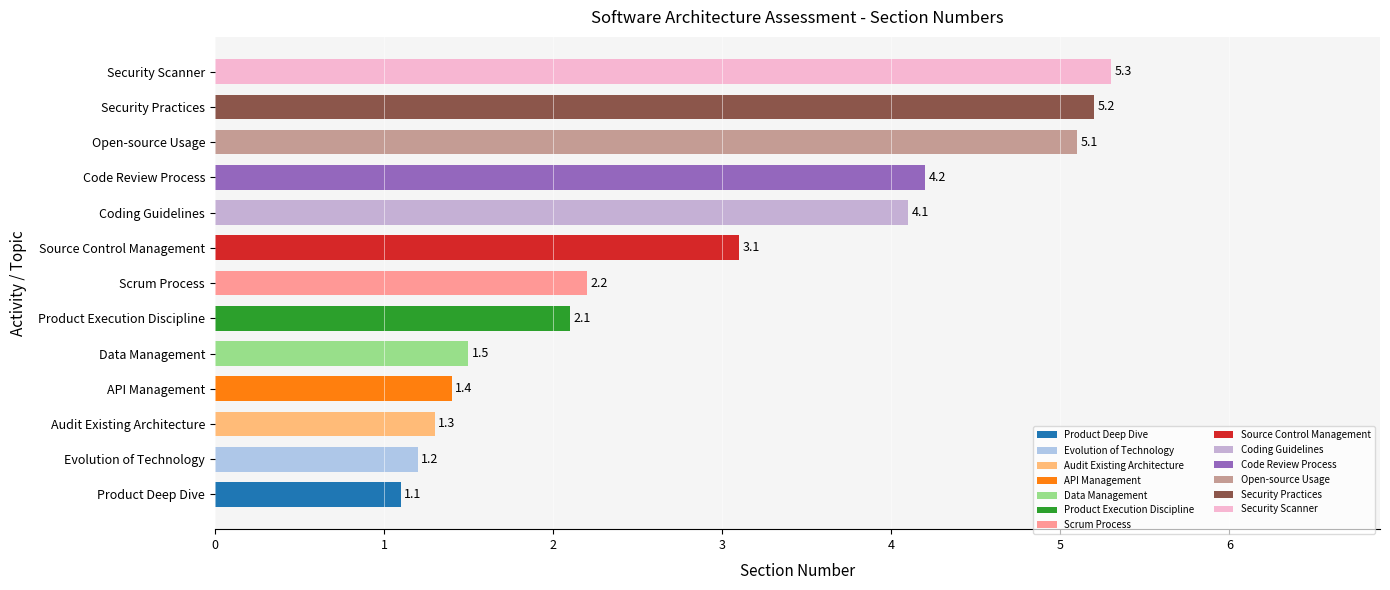

Reading bottom to top, extract all data points from this chart.

Product Deep Dive=1.1	Evolution of Technology=1.2	Audit Existing Architecture=1.3	API Management=1.4	Data Management=1.5	Product Execution Discipline=2.1	Scrum Process=2.2	Source Control Management=3.1	Coding Guidelines=4.1	Code Review Process=4.2	Open-source Usage=5.1	Security Practices=5.2	Security Scanner=5.3